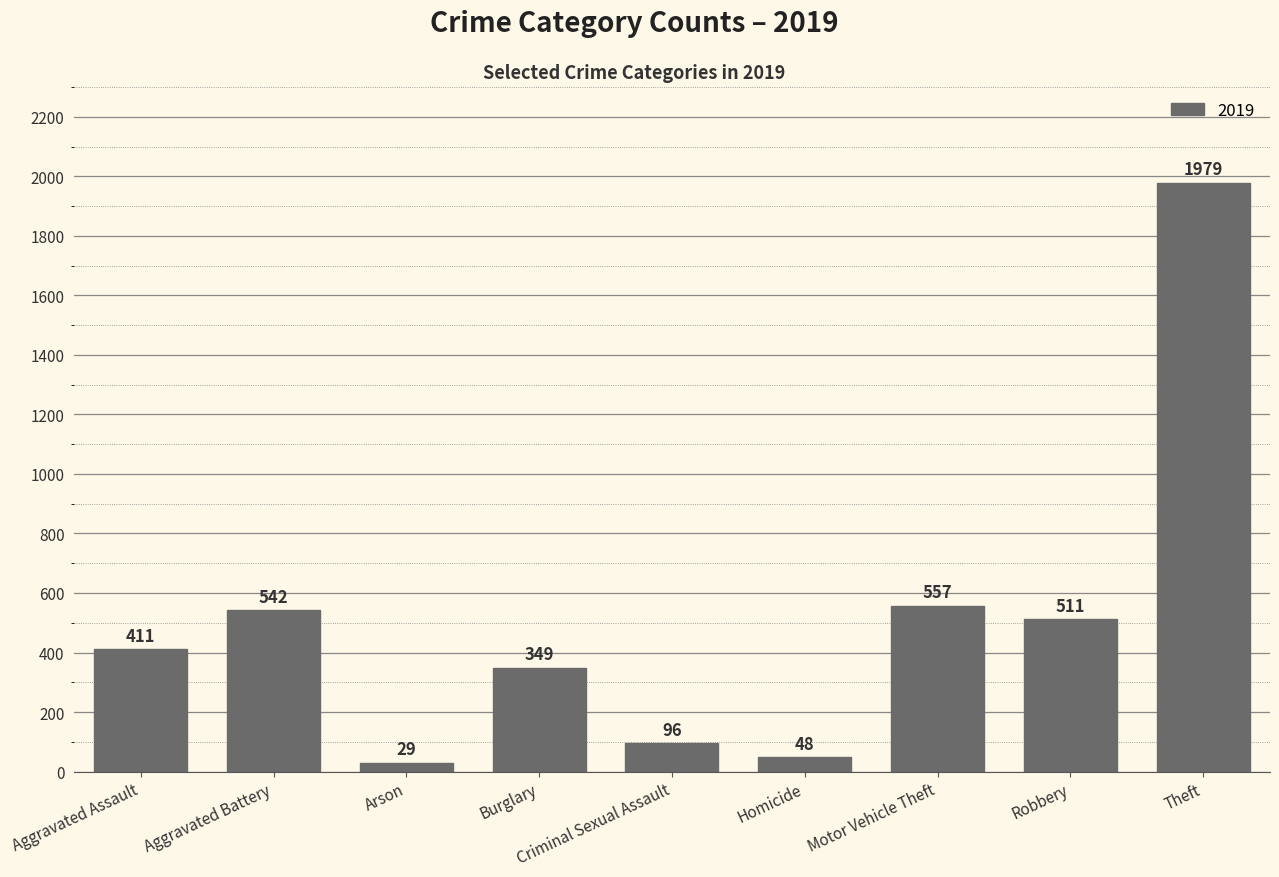

What is the difference between the second highest and minimum values?

528